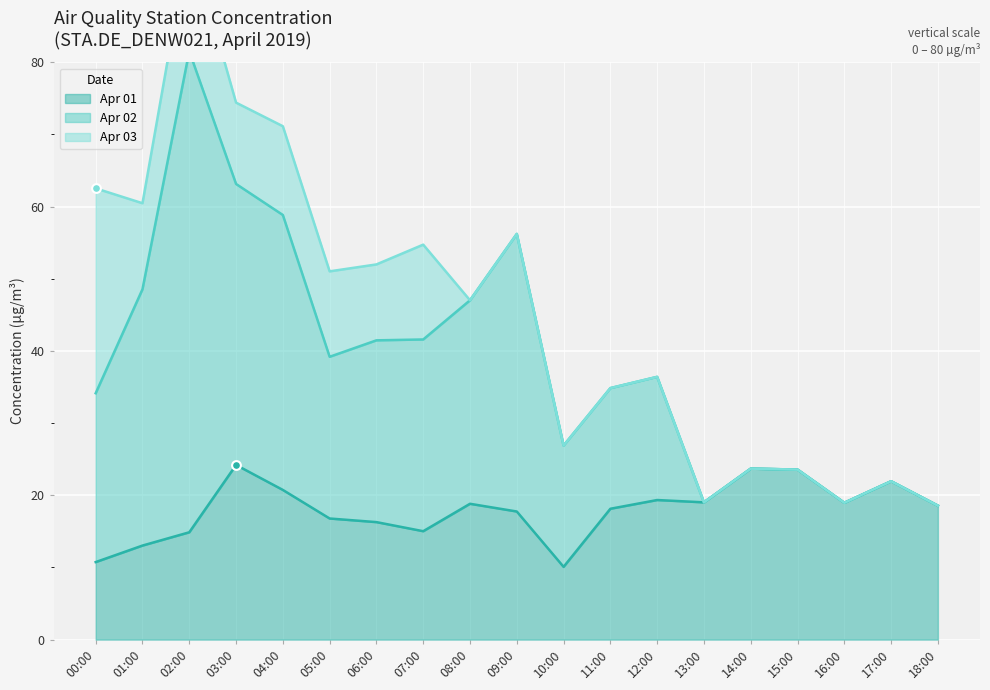

True or false: Apr 01 has a value of 3.6 at 02:00.

False